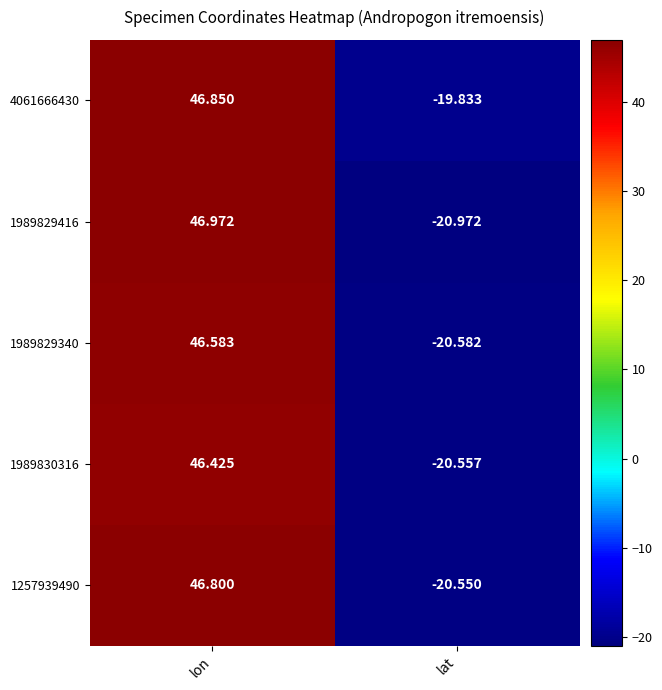

At which category is the sum across all series the highest?

lon